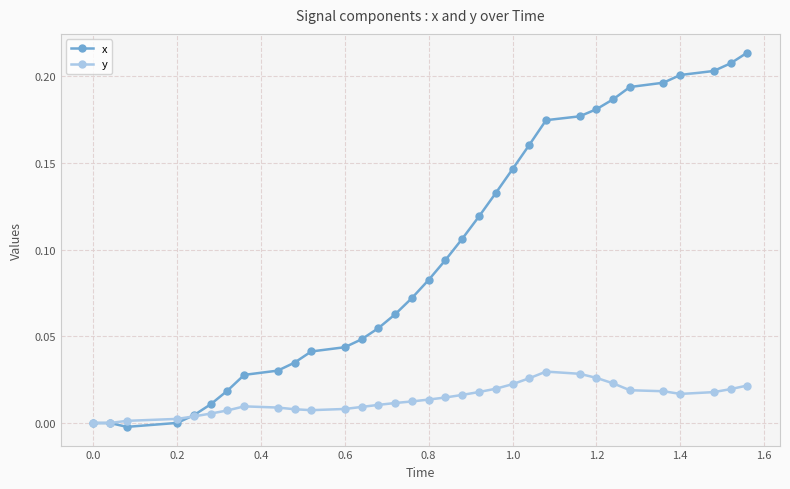

Which series has the largest range (max minus min)?

x